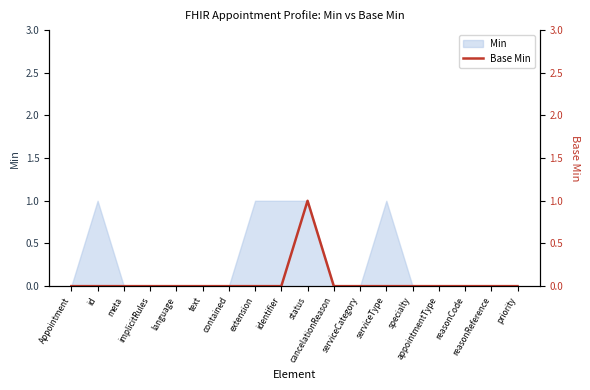

How many values are between 0 and 1?

18